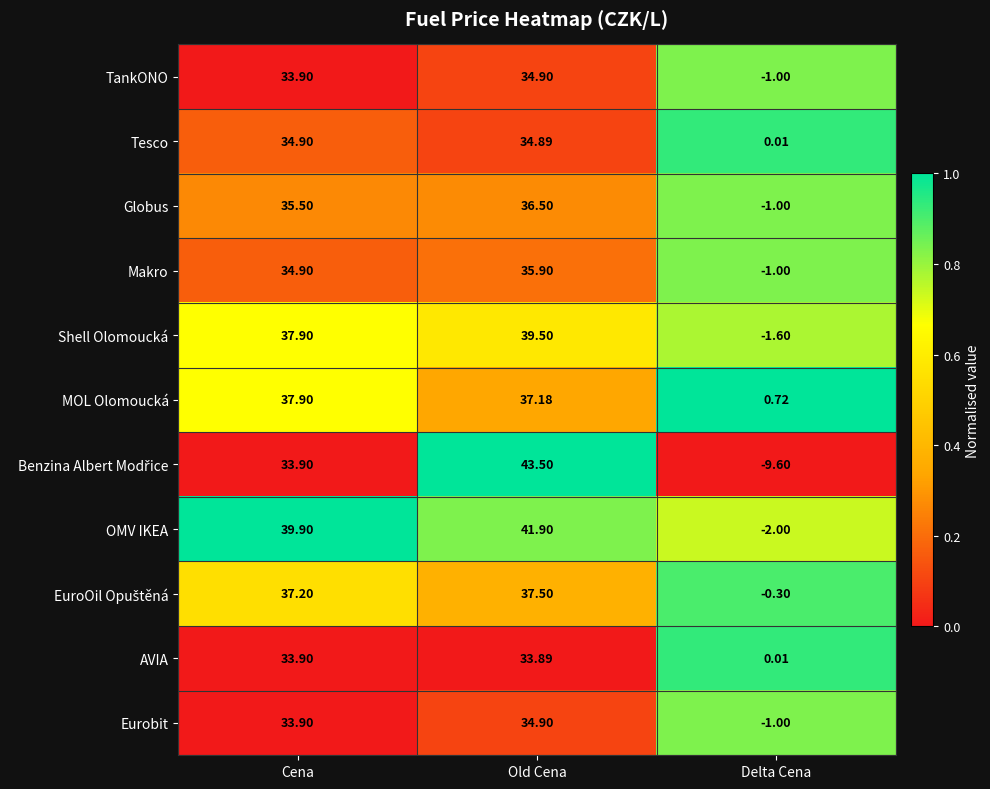

Where does the Makro series first go above 34?

Cena